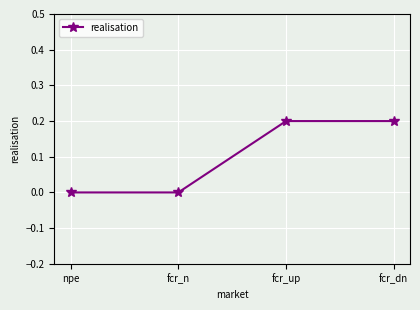

Reading right to left, extract all data points from this chart.

0.2	0.2	0.0	0.0